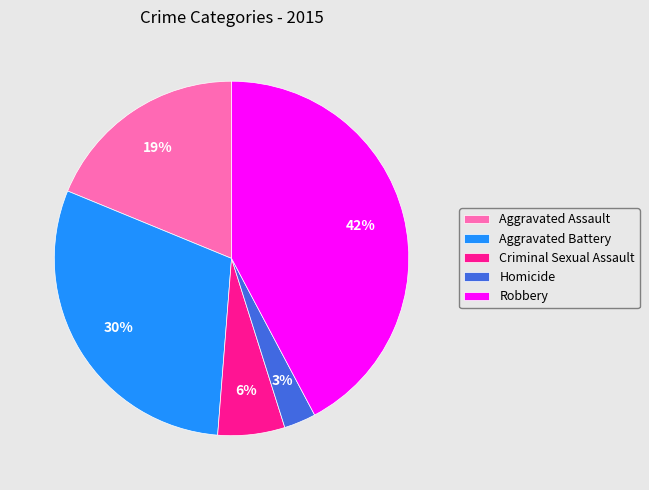

Which slice is the smallest?

Homicide